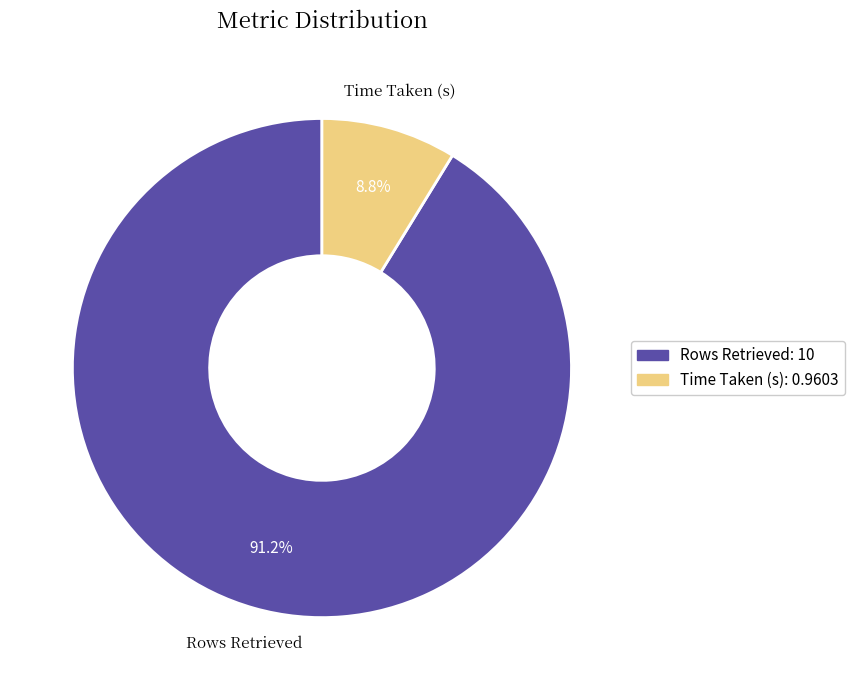

Is the sum of Time Taken (s) and Rows Retrieved greater than half?

Yes